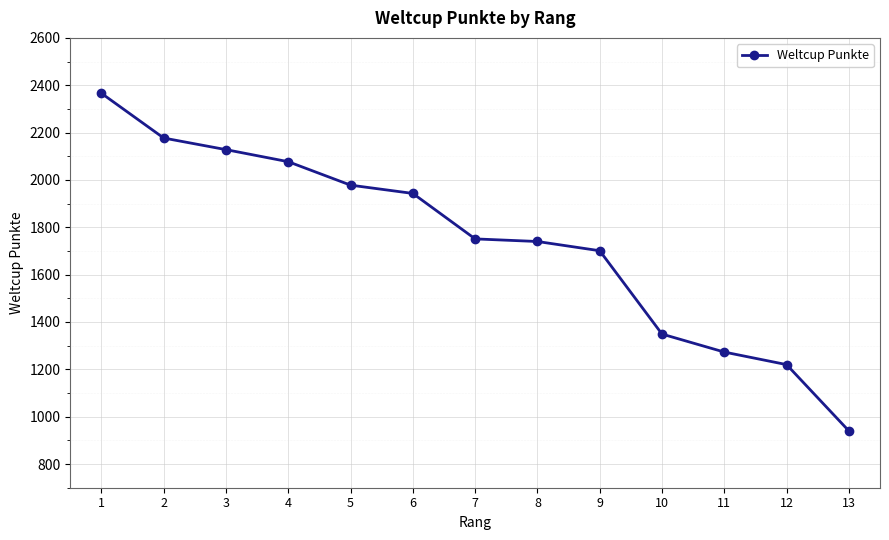

What is the value of the 5th point from the left?

1978